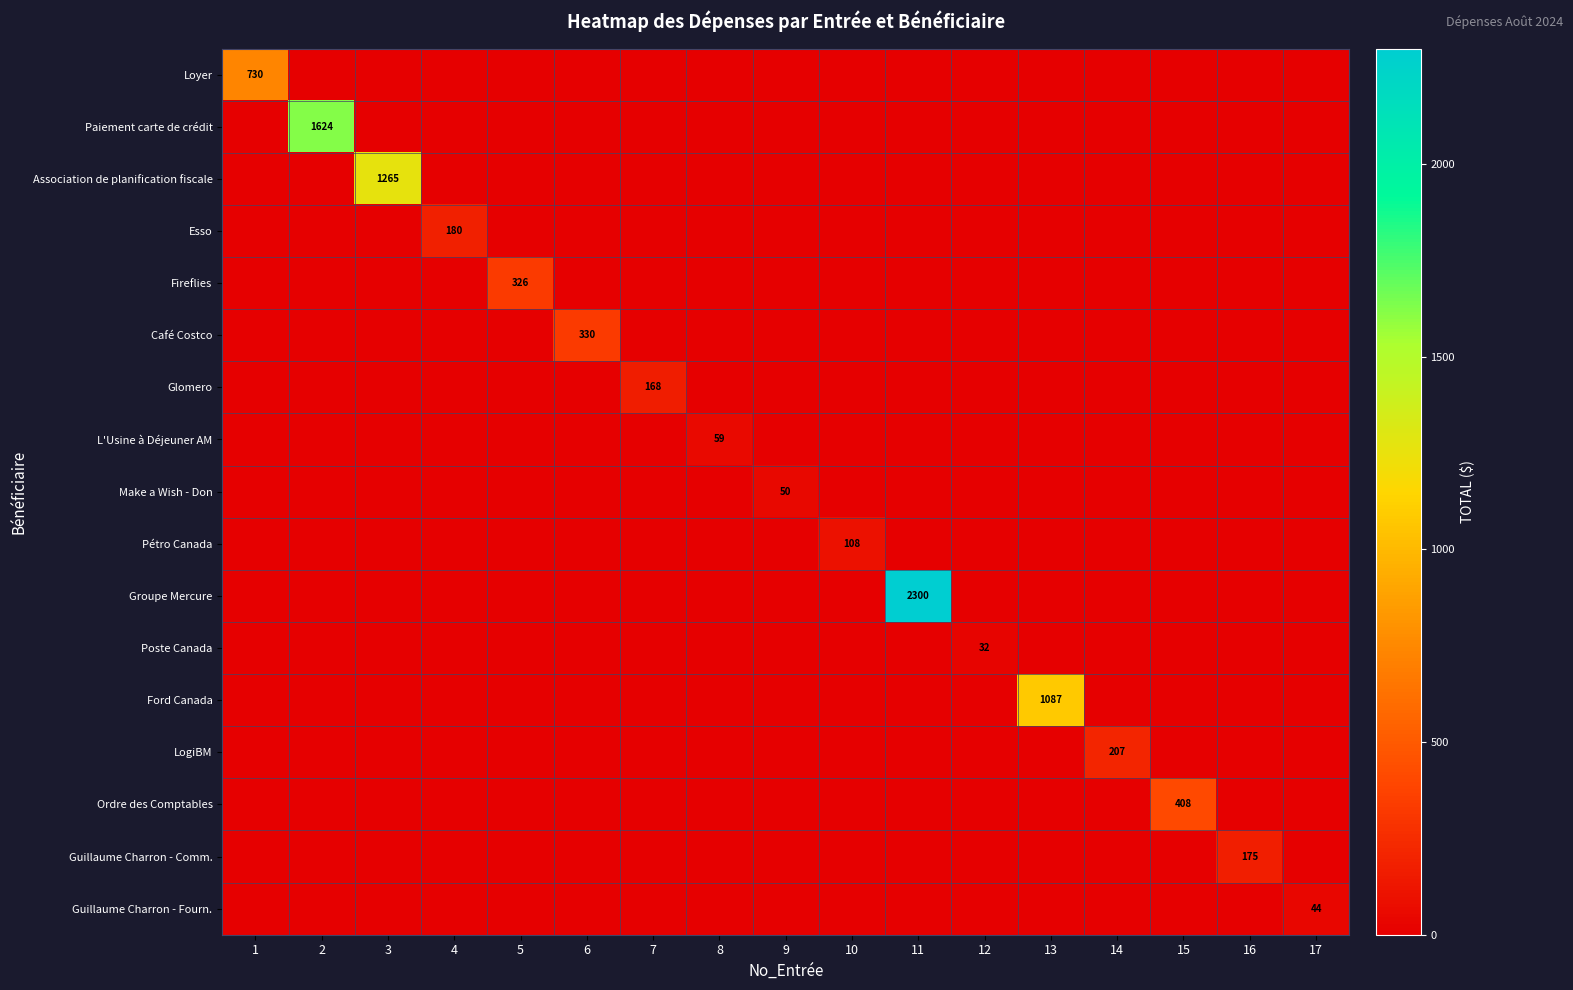

Rank the series at 7 from highest to lowest value.

Glomero, Loyer, Paiement carte de crédit, Association de planification fiscale, Esso, Fireflies, Café Costco, L'Usine à Déjeuner AM, Make a Wish - Don, Pétro Canada, Groupe Mercure, Poste Canada, Ford Canada, LogiBM, Ordre des Comptables, Guillaume Charron - Comm., Guillaume Charron - Fourn.